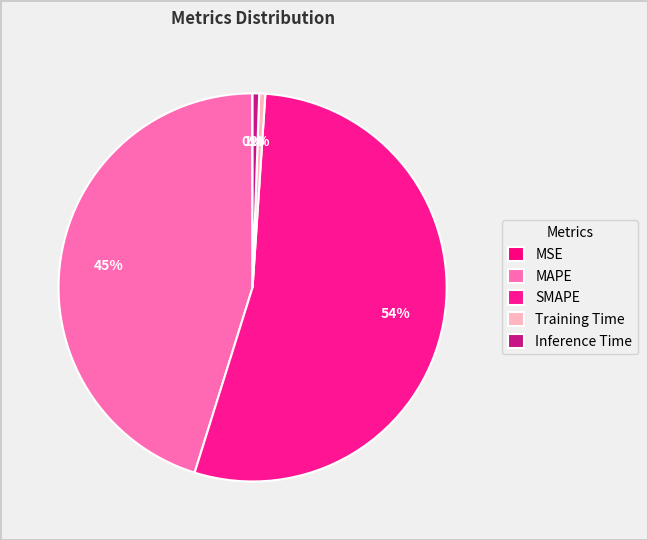

Do MAPE and Training Time together represent more than half of the pie?

No